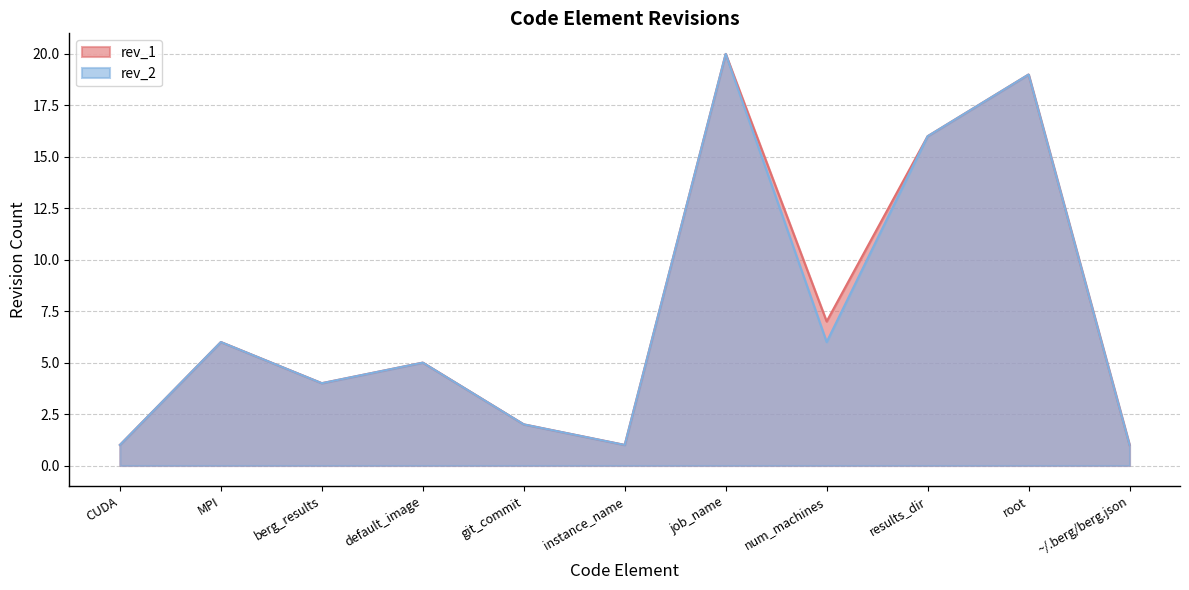

The value of rev_2 at root is 12. True or false?

False